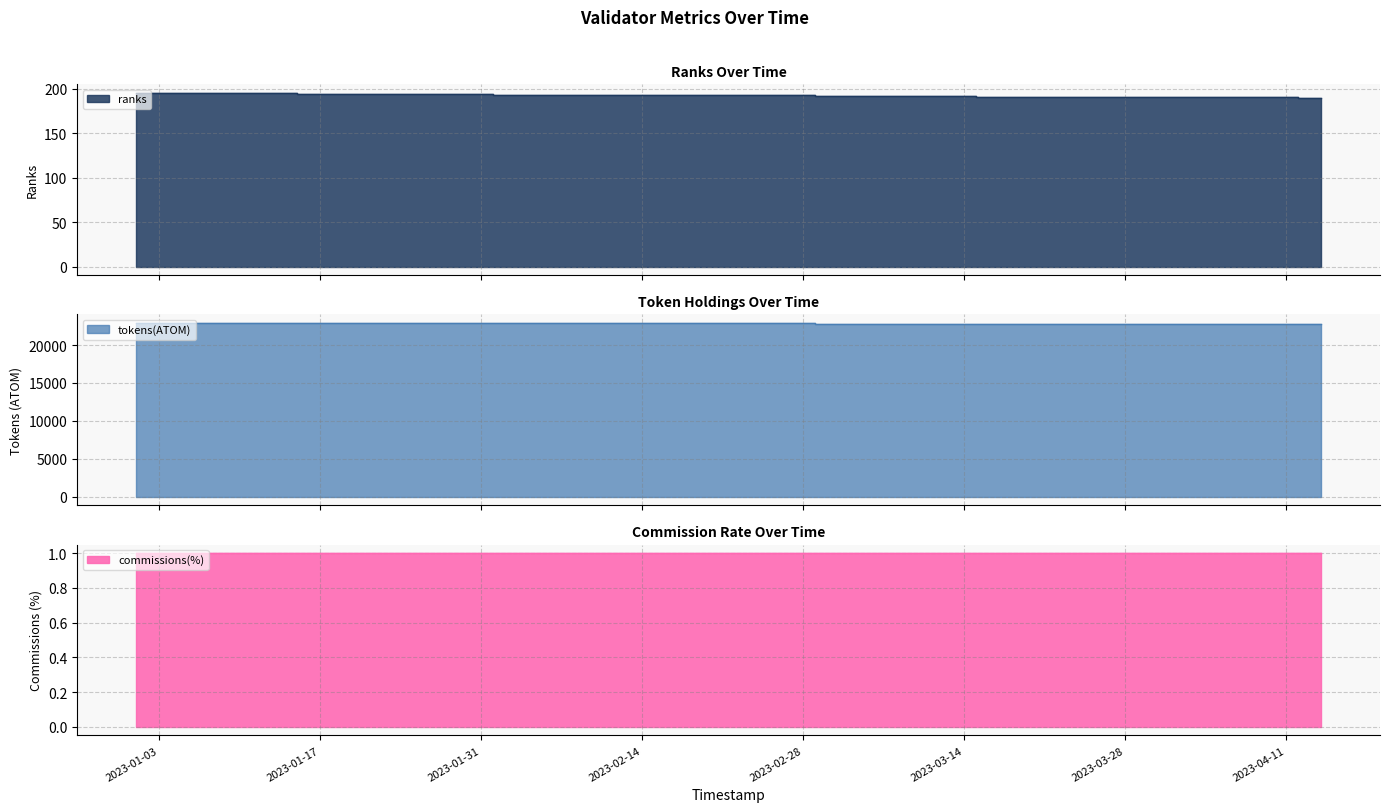

Which category has the highest value across all series?

2023-01-01